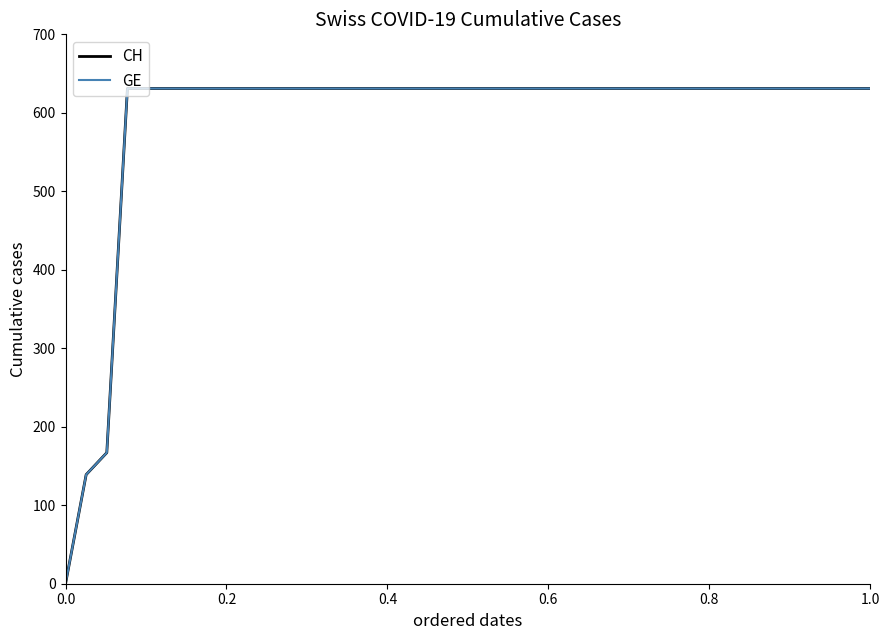

Does the chart have visible grid lines?

No